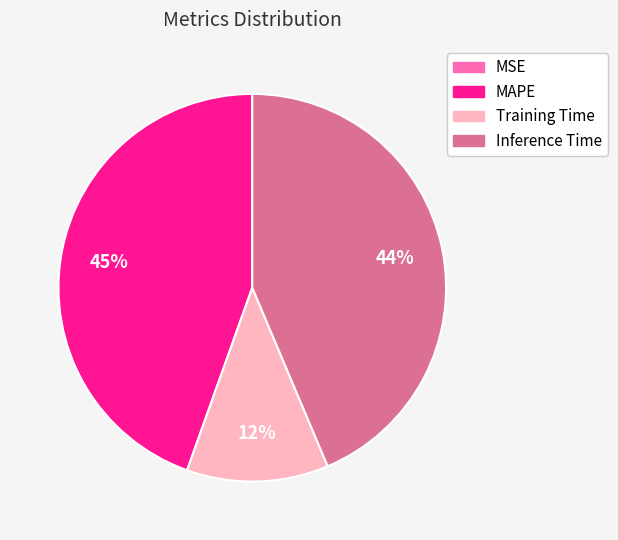

To the nearest percent, what is the difference between the largest and smallest slice percentages?

45%